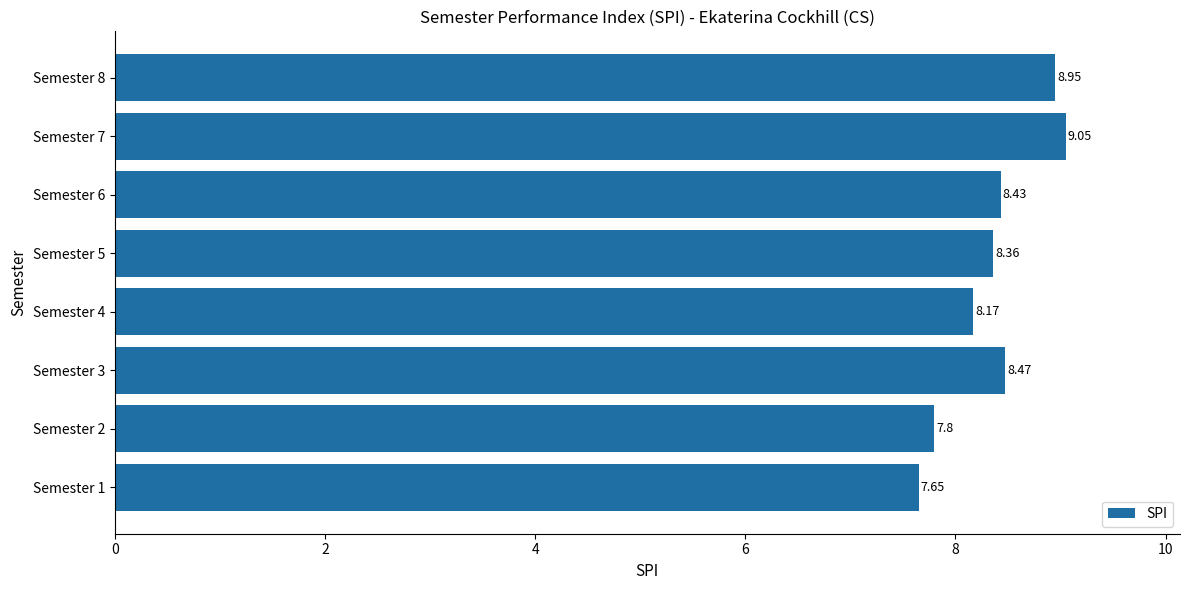

What is the difference between the maximum and minimum values?

1.4